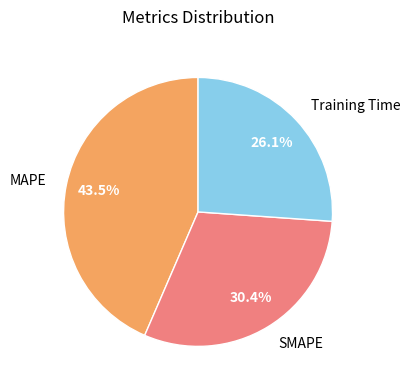

Do Training Time and MAPE together represent more than half of the pie?

Yes